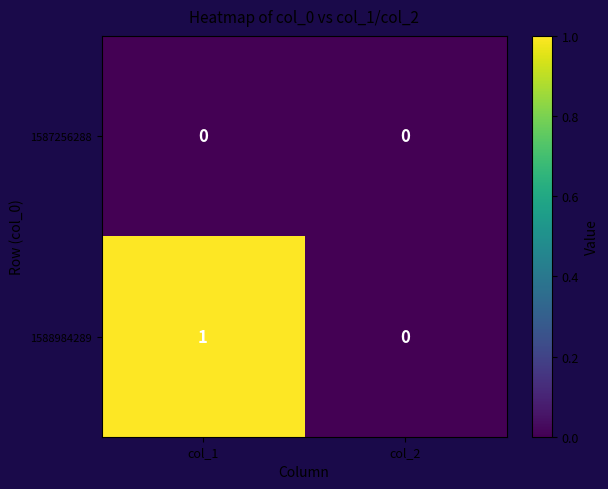

Which series changed the most between col_1 and col_2?

1588984289